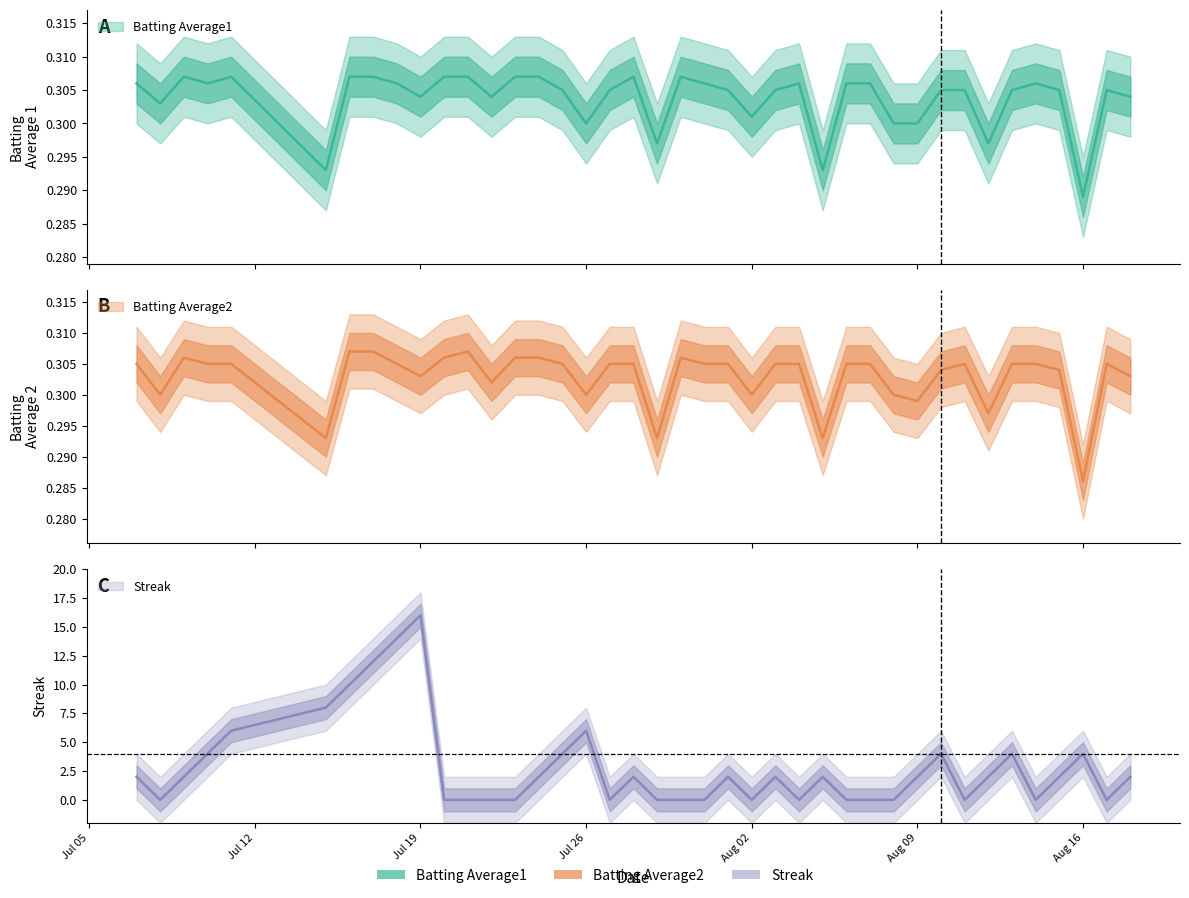

At which label does Batting Average2 reach its peak?

2010-07-16